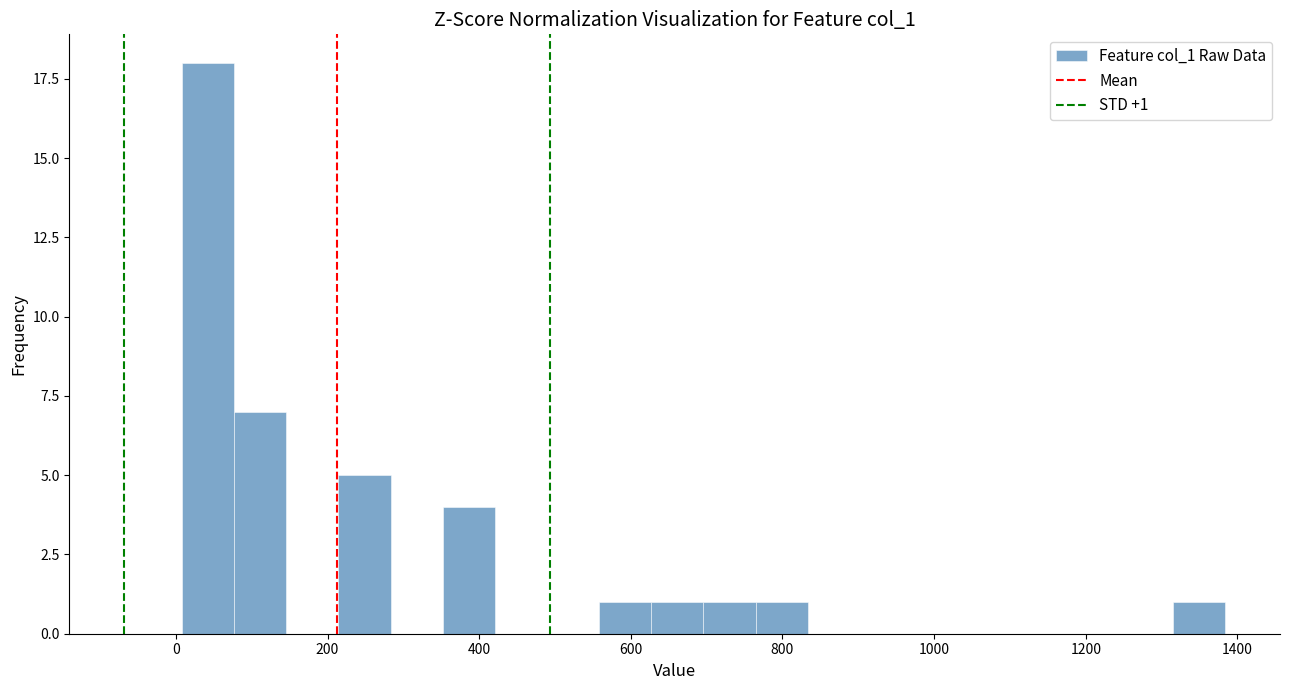

Read against the x-axis, roughly where is the centre of the tallest bar?

40